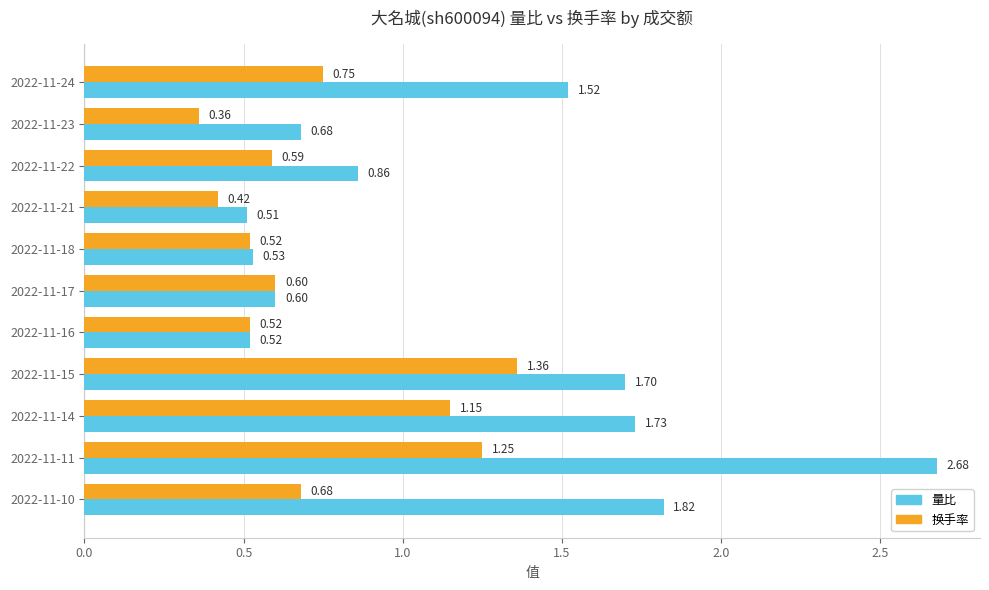

At 2022-11-10, list the series in order from largest to smallest.

量比, 换手率